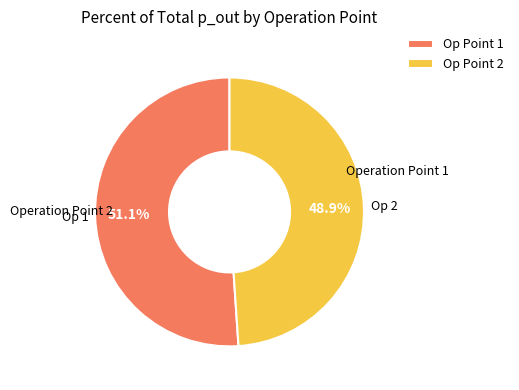

Is Op Point 1 the majority of the pie?

Yes